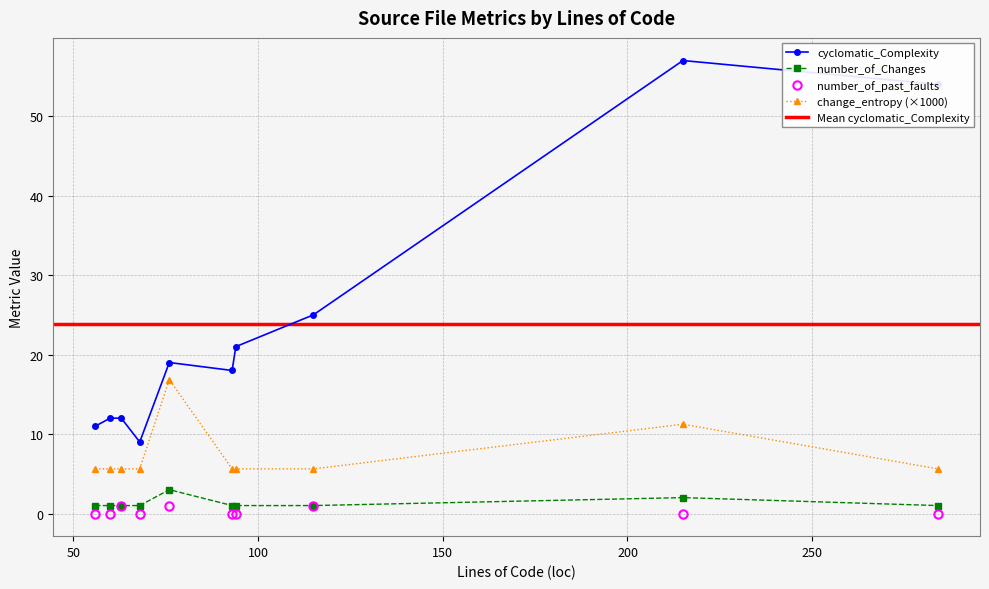

True or false: change_entropy (×1000) has more than 1 interior local peaks.

True